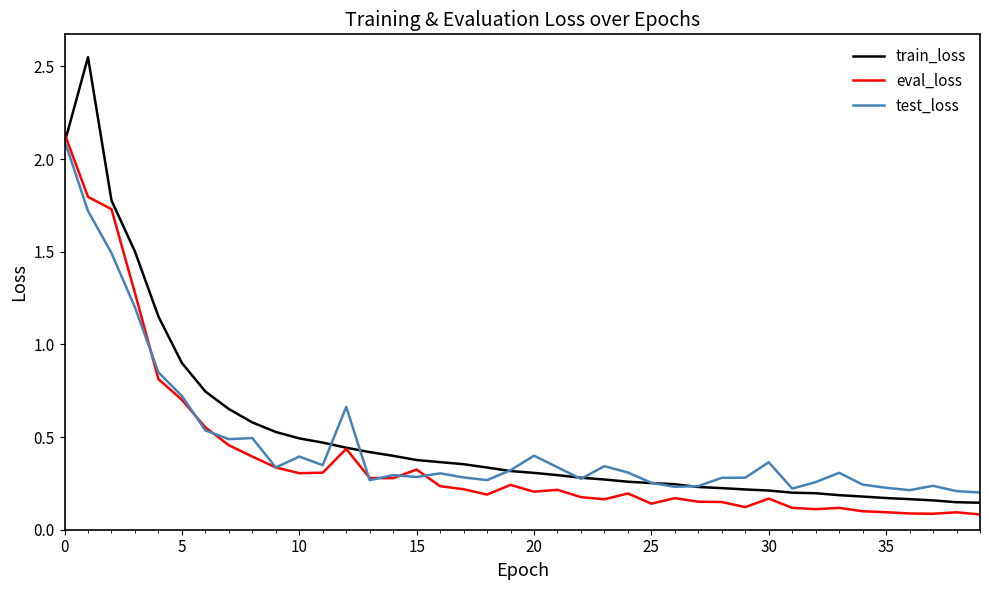

Which series has the largest total across all categories?

train_loss